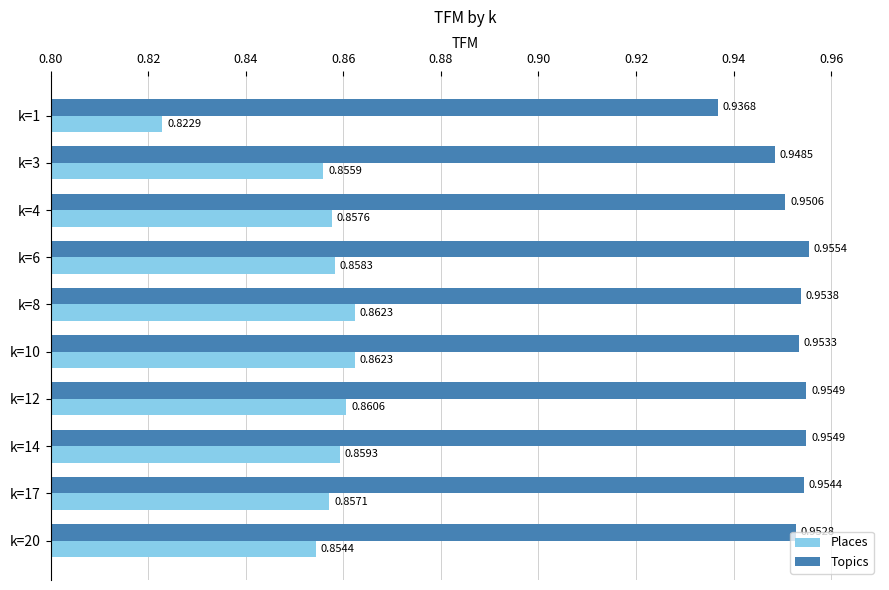

Which series has the widest spread of values?

Places